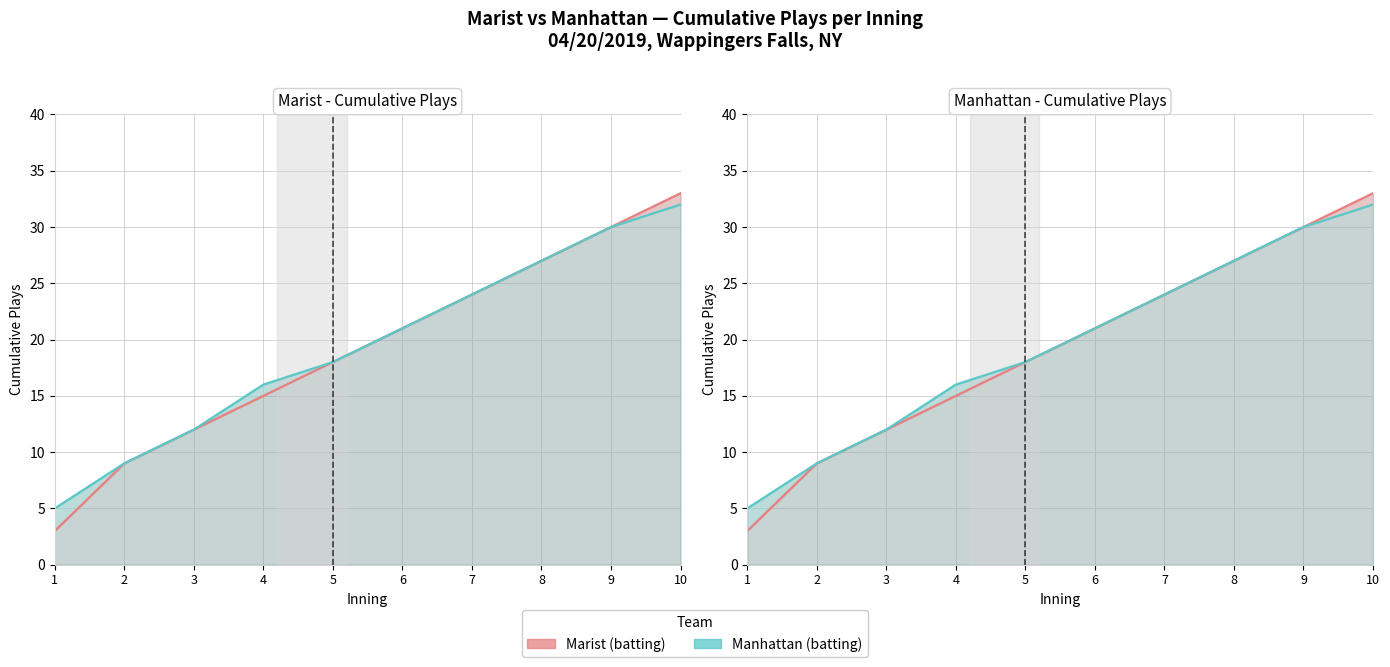

Reading left to right, list all the values displayed in this chart.

Marist (batting): 1=3	2=9	3=12	4=15	5=18	6=21	7=24	8=27	9=30	10=33
Manhattan (batting): 1=5	2=9	3=12	4=16	5=18	6=21	7=24	8=27	9=30	10=32